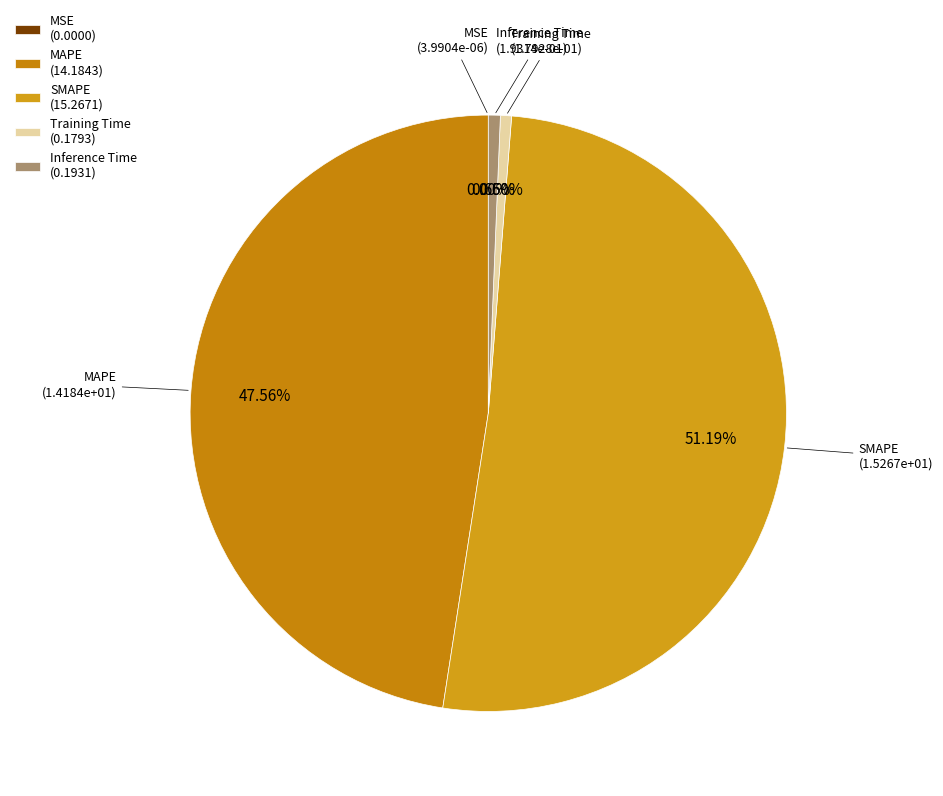

Is Inference Time the majority of the pie?

No